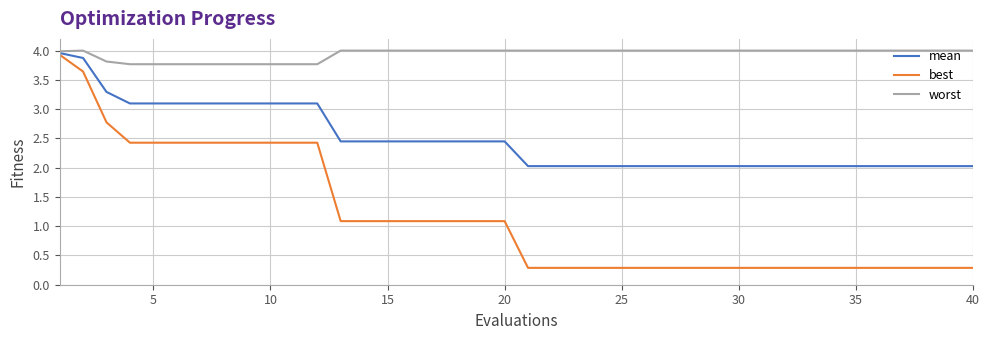

Which series has the largest range (max minus min)?

best